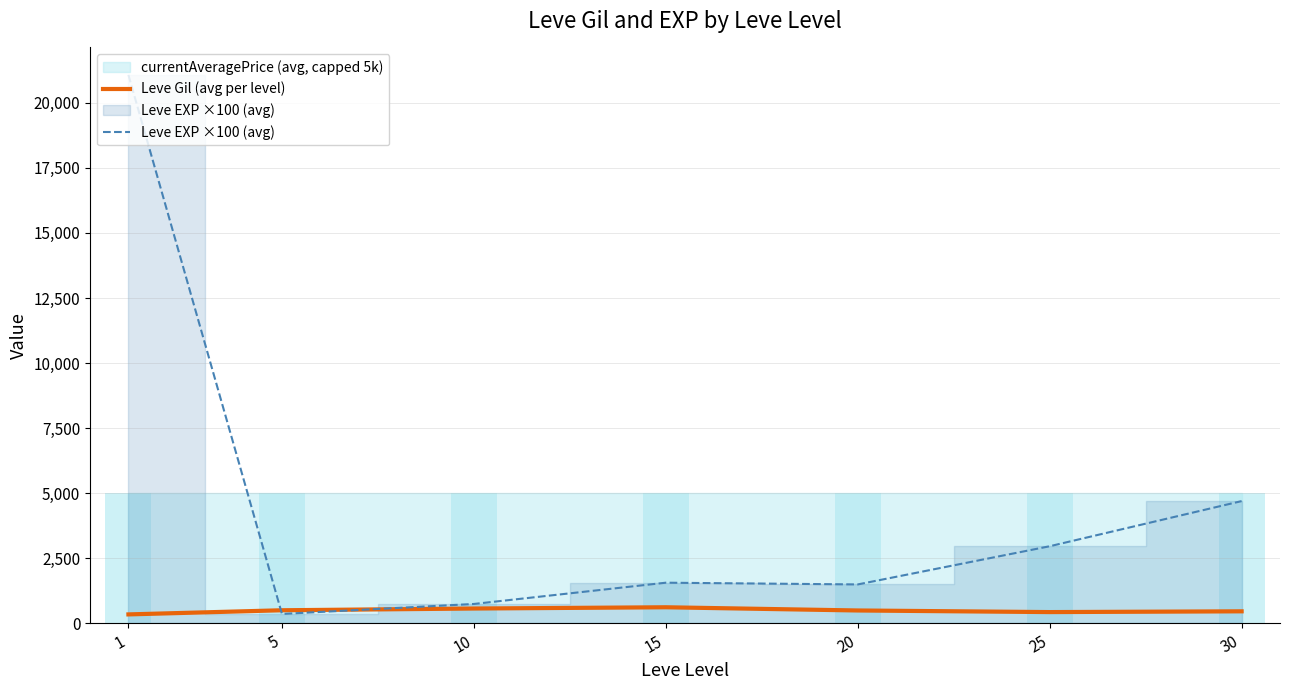

What is the value of the Leve EXP ×100 (avg) bar at the 7th from the left?

4700.0